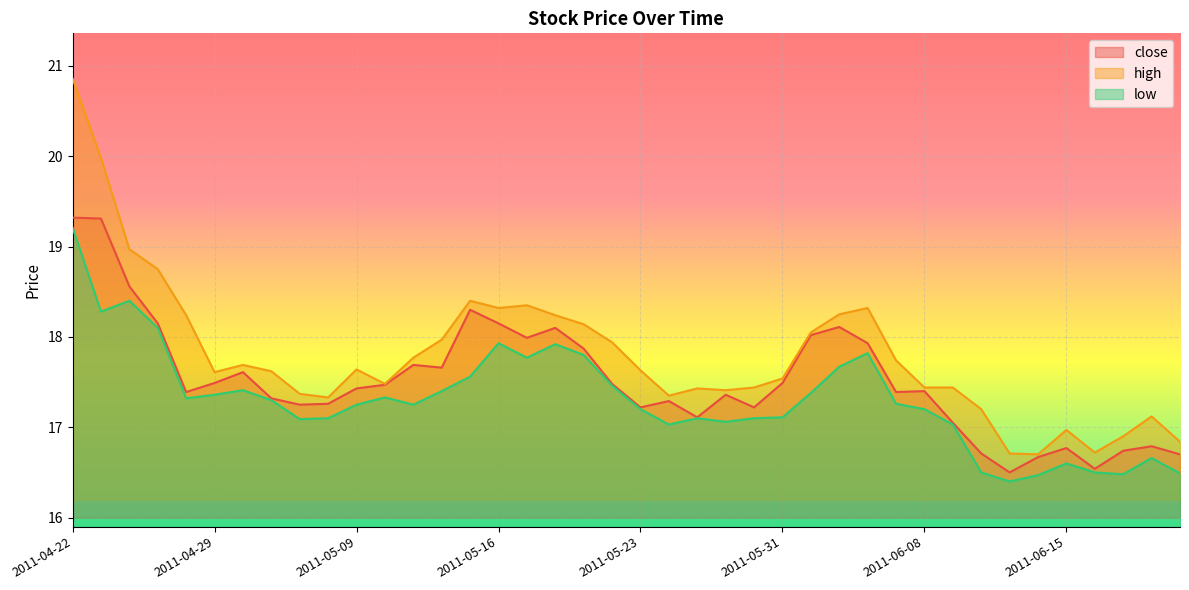

What is the difference between the close values at 2011-05-10 and 2011-06-01?

0.6